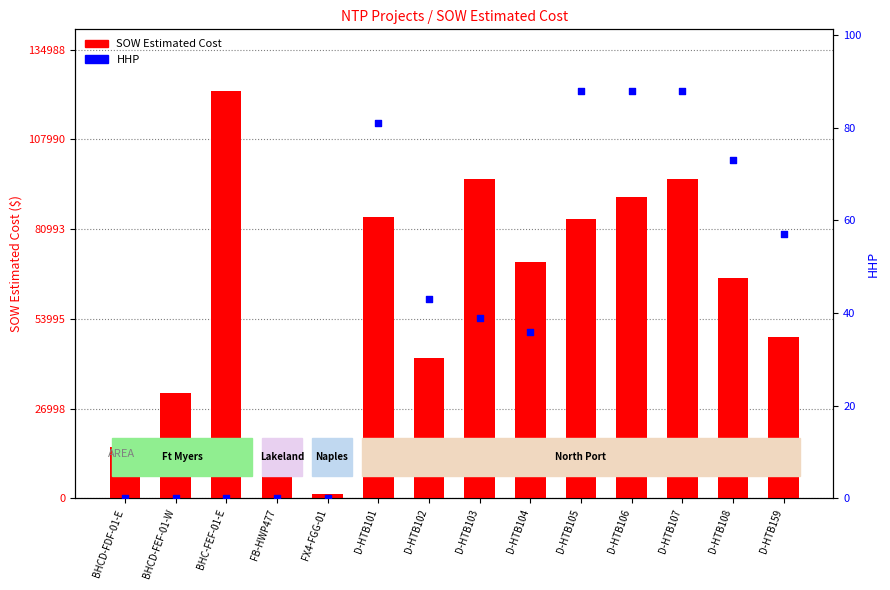

What are all the series names shown in the legend?

SOW Estimated Cost, HHP